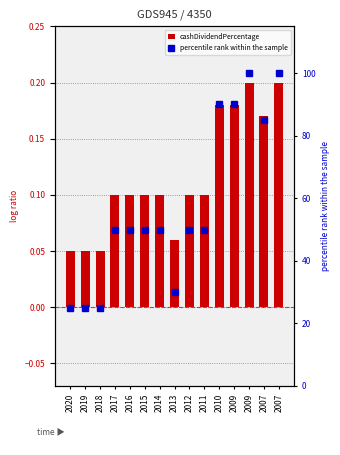

Reading left to right, extract all data points from this chart.

cashDividendPercentage: 0.1	0.1	0.1	0.1	0.1	0.1	0.1	0.1	0.1	0.1	0.2	0.2	0.2	0.2	0.2
percentile rank within the sample: 25.0	25.0	25.0	50.0	50.0	50.0	50.0	30.0	50.0	50.0	90.0	90.0	100.0	85.0	100.0